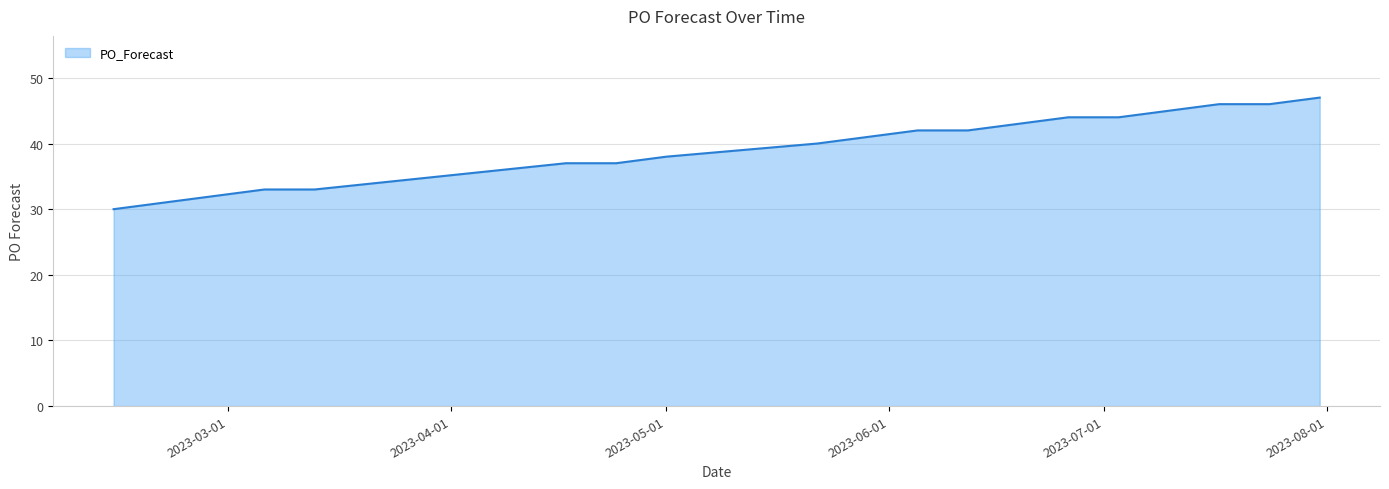

What is the difference between the maximum and minimum values?

17